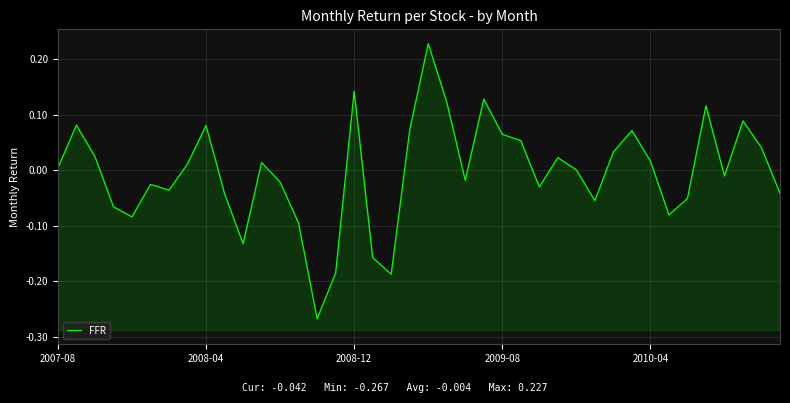

True or false: the data has more than 0 interior local peaks.

True